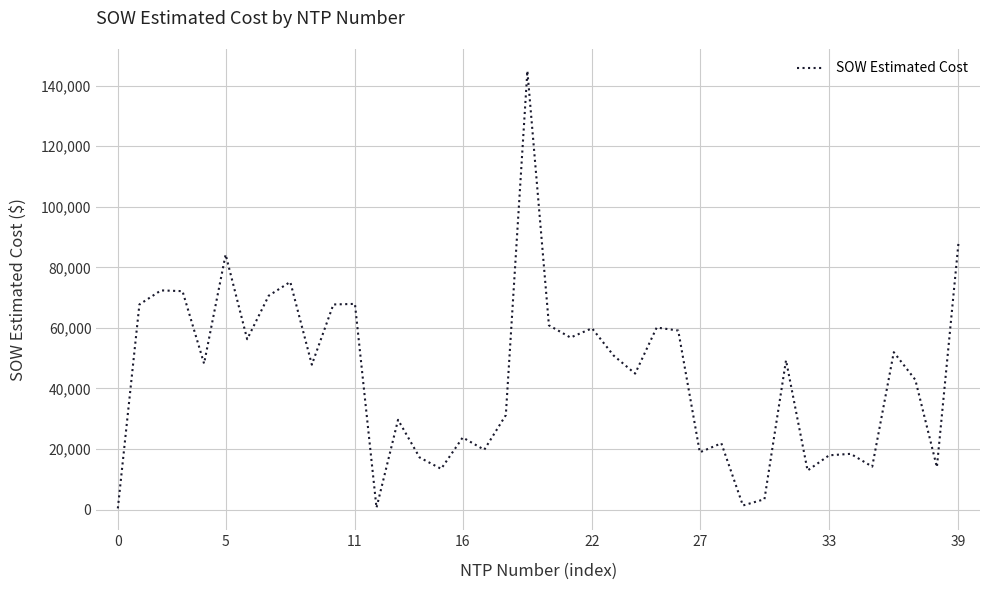

Reading left to right, transcribe all the data shown in this chart.

388.0	67734.5	72382.5	72131.5	48215.5	84226.5	56262.5	70635.0	75191.5	47849.0	67735.5	67925.0	582.0	29634.2	17203.5	13442.4	23800.2	19745.2	31186.2	144886.0	60849.9	56807.9	59869.5	50874.9	44896.1	60115.9	59116.7	18903.7	21888.7	1343.9	3410.1	49307.5	12886.4	17916.5	18401.0	14179.6	51970.0	42837.2	14013.5	87944.4